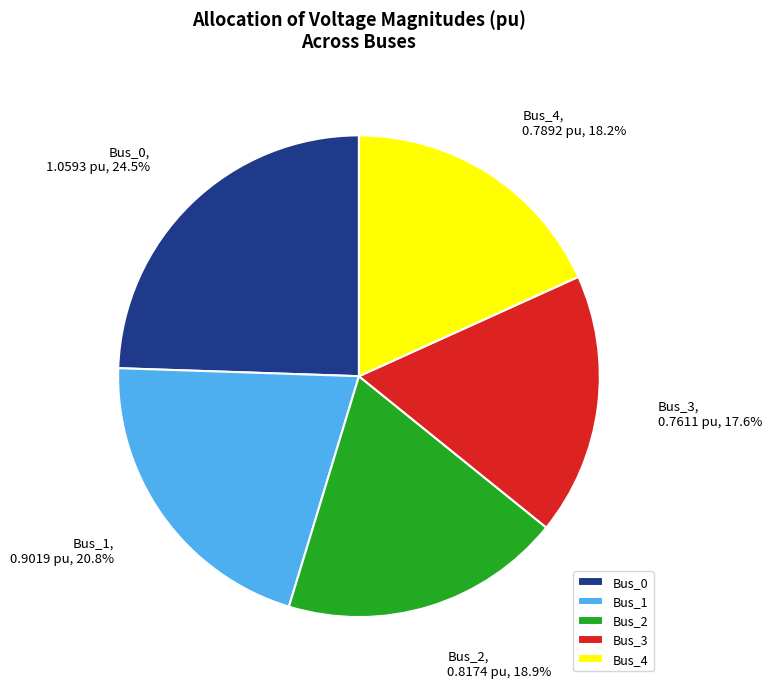

Rank the categories by value from highest to lowest.

Bus_0, Bus_1, Bus_2, Bus_4, Bus_3